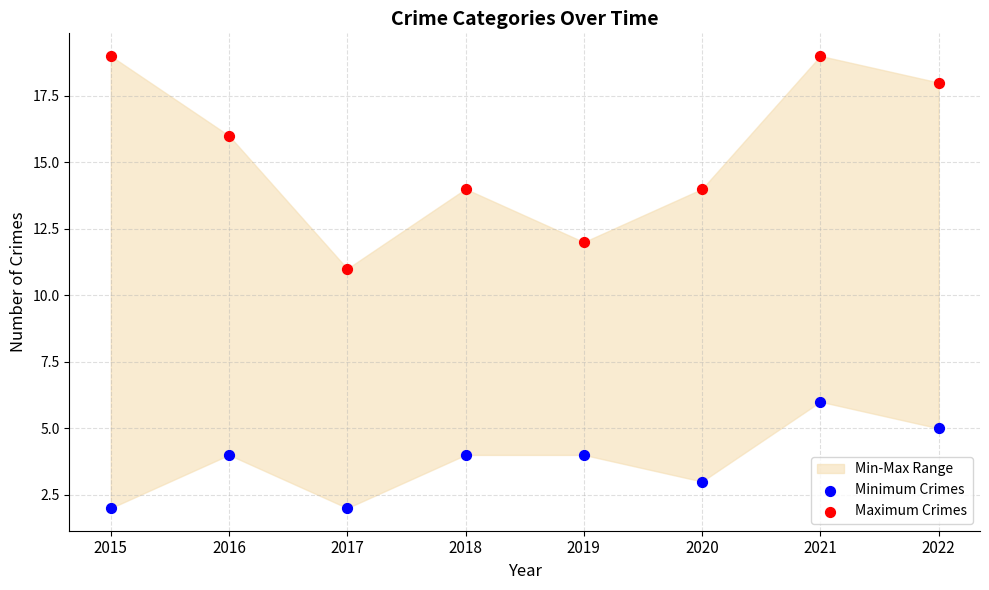

Which series has the widest spread of Y values?

Maximum Crimes